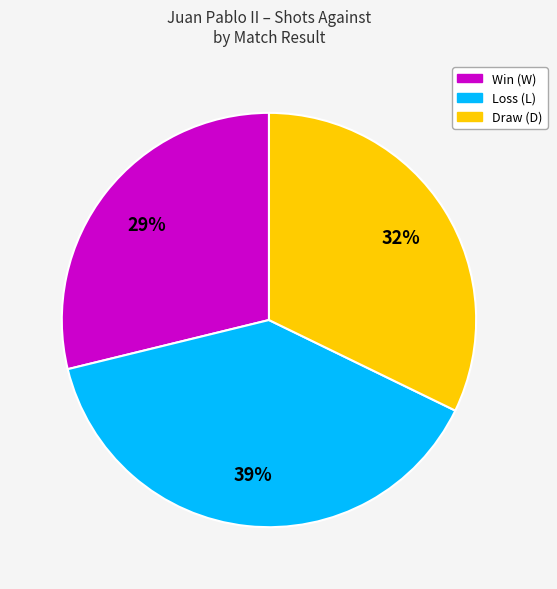

Is there any slice that represents more than half of the pie?

No